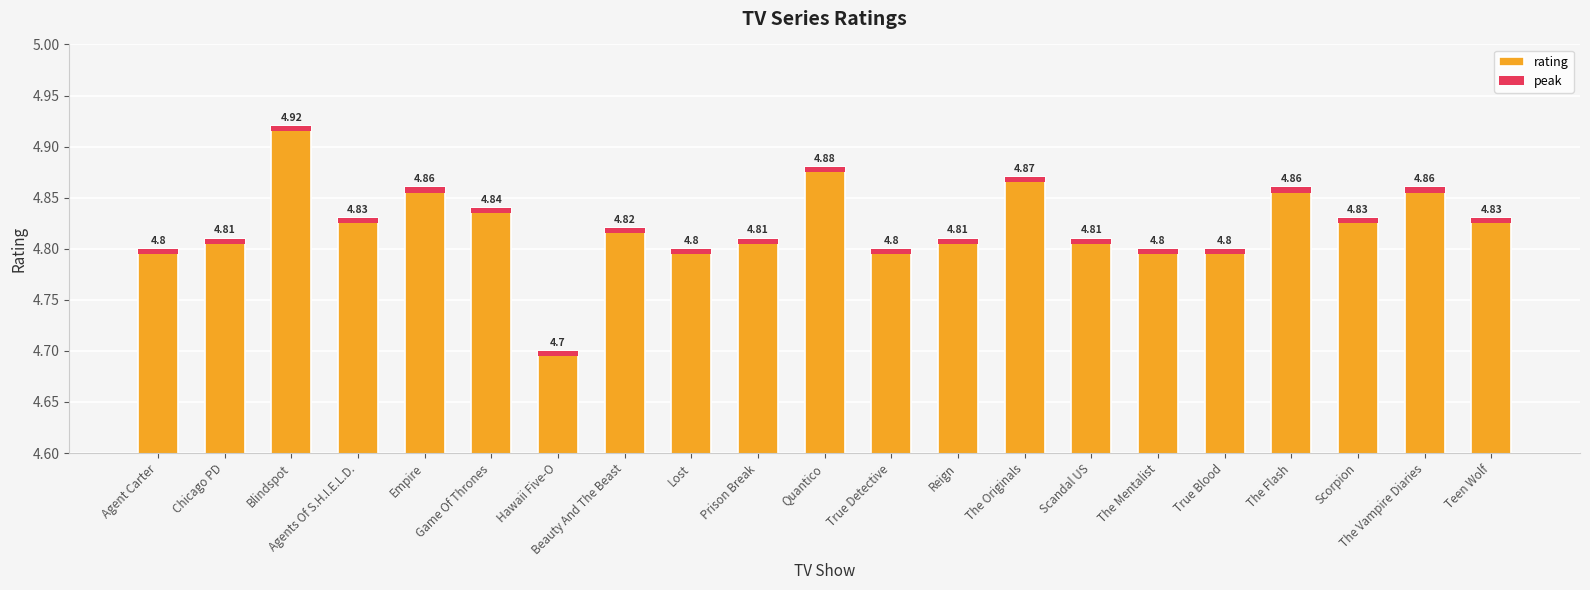

Reading left to right, what are all the values shown in this chart?

rating: 4.8	4.8	4.9	4.8	4.9	4.8	4.7	4.8	4.8	4.8	4.9	4.8	4.8	4.9	4.8	4.8	4.8	4.9	4.8	4.9	4.8
peak: 0.0	0.0	0.0	0.0	0.0	0.0	0.0	0.0	0.0	0.0	0.0	0.0	0.0	0.0	0.0	0.0	0.0	0.0	0.0	0.0	0.0